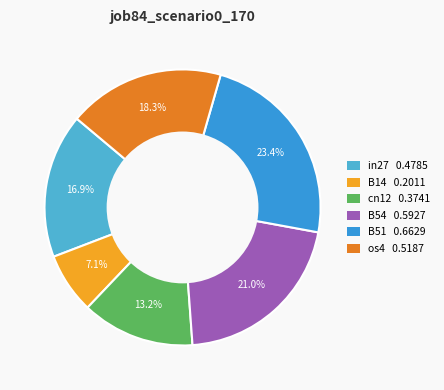

To the nearest percent, what is the average slice percentage?

17%